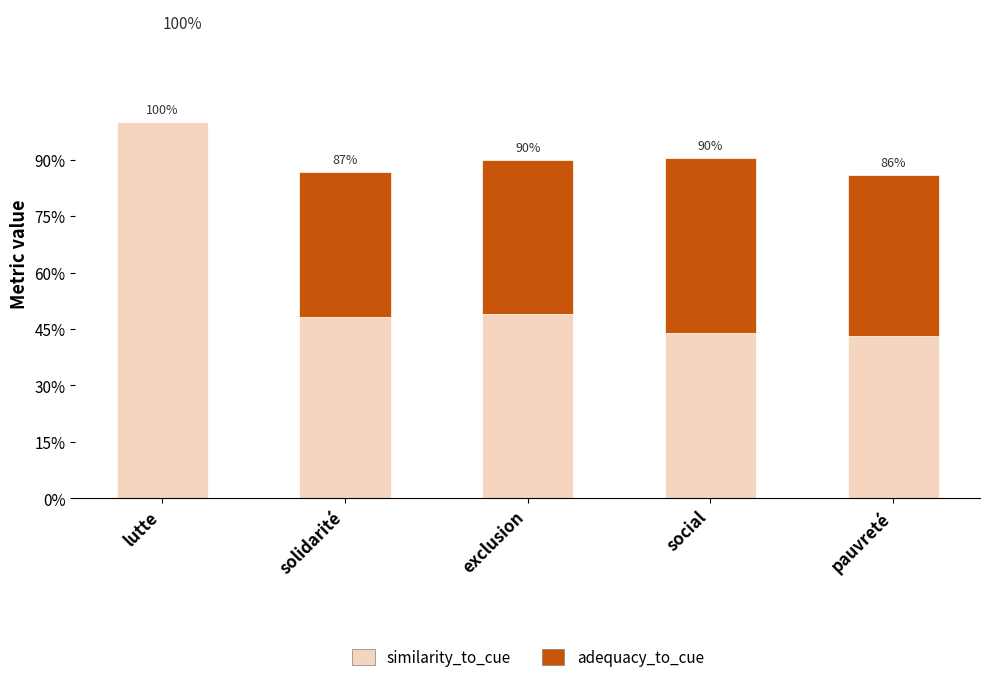

What are all the series names shown in the legend?

similarity_to_cue, adequacy_to_cue